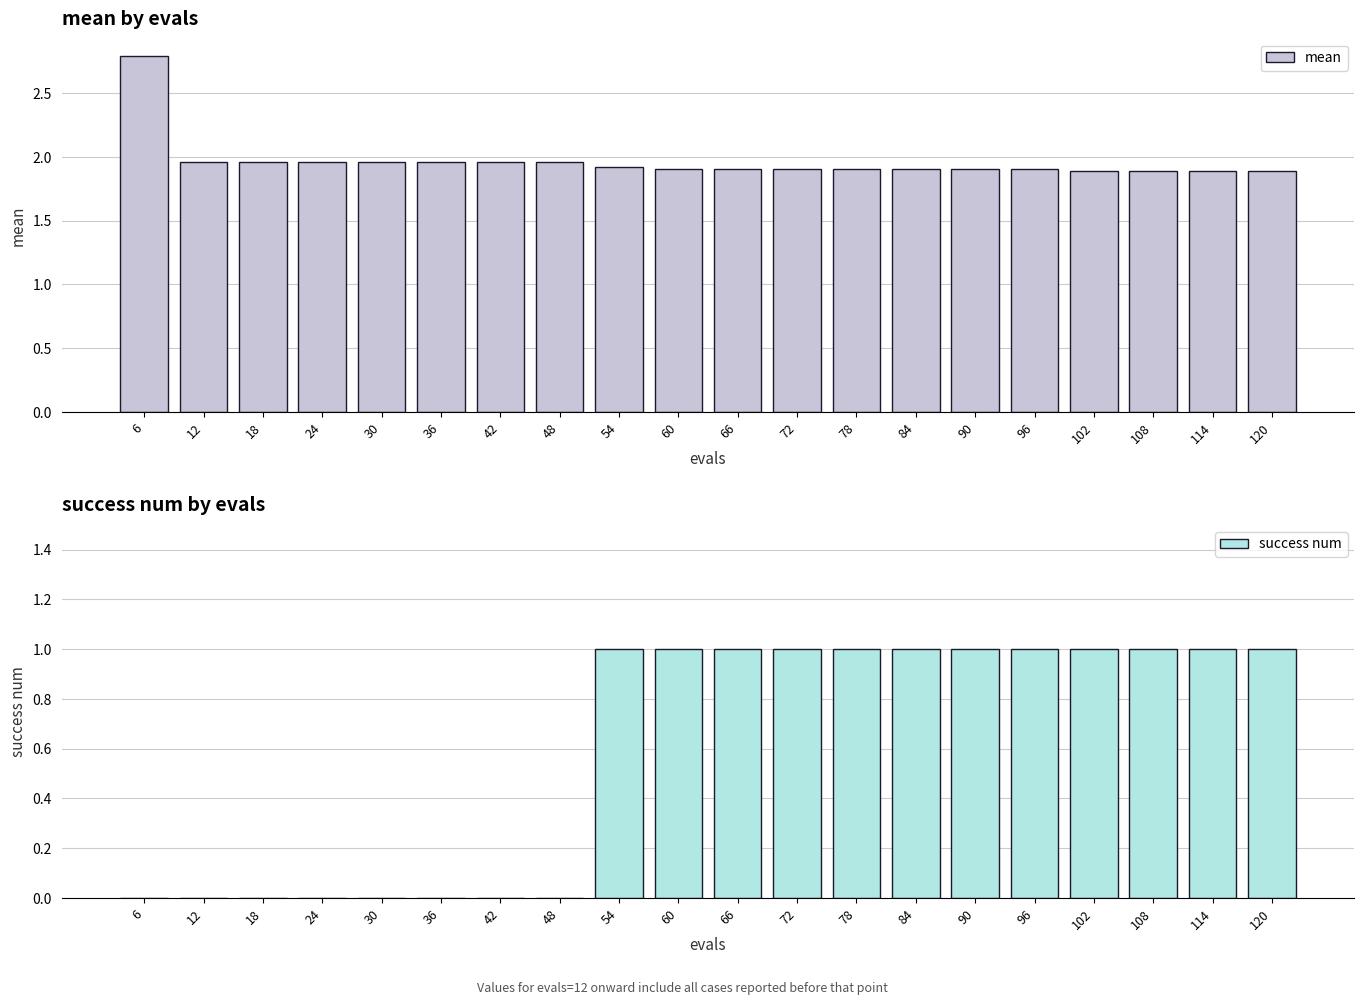

Reading left to right, what are all the values shown in this chart?

mean: 2.8	2.0	2.0	2.0	2.0	2.0	2.0	2.0	1.9	1.9	1.9	1.9	1.9	1.9	1.9	1.9	1.9	1.9	1.9	1.9
success num: 0.0	0.0	0.0	0.0	0.0	0.0	0.0	0.0	1.0	1.0	1.0	1.0	1.0	1.0	1.0	1.0	1.0	1.0	1.0	1.0